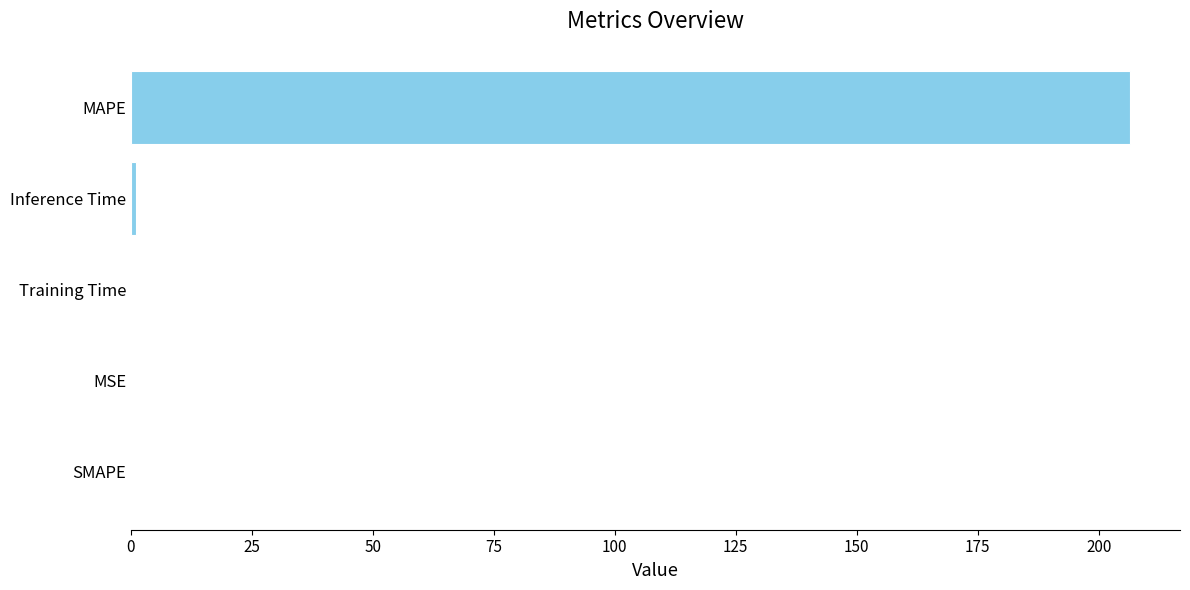

Which category has the highest value across all series?

MAPE